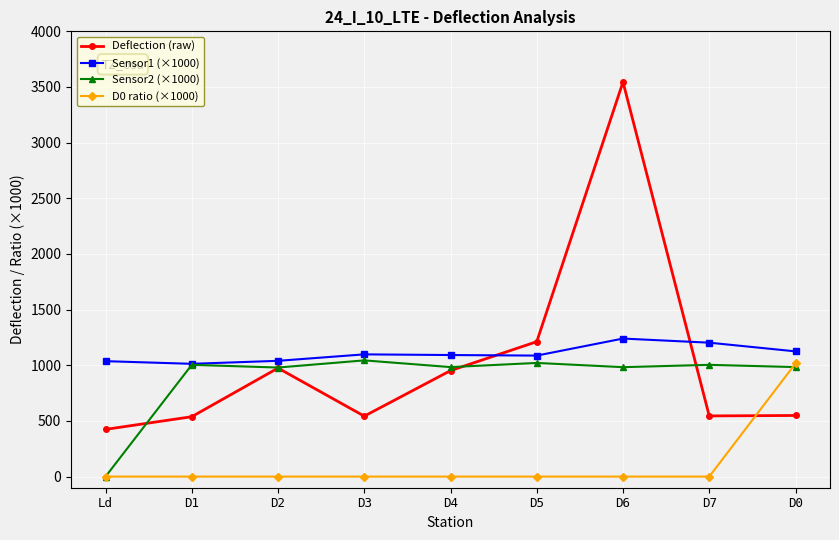

The value of D0 ratio (×1000) at D5 is 0.0. True or false?

True